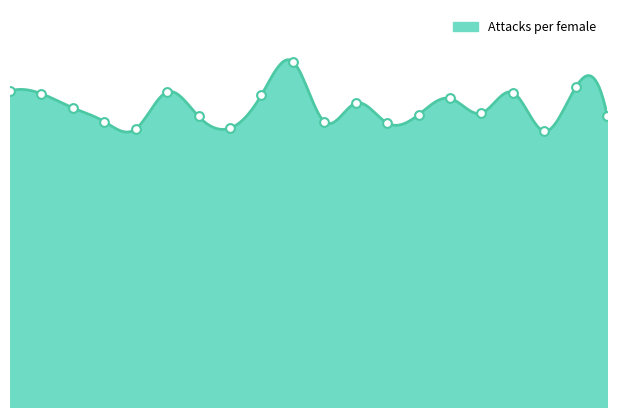

What is the change in value from 4 to 8?

+14.7